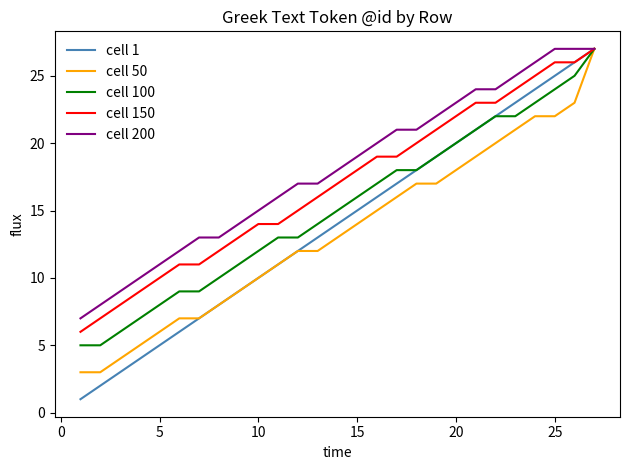

What is the greatest value displayed?

27